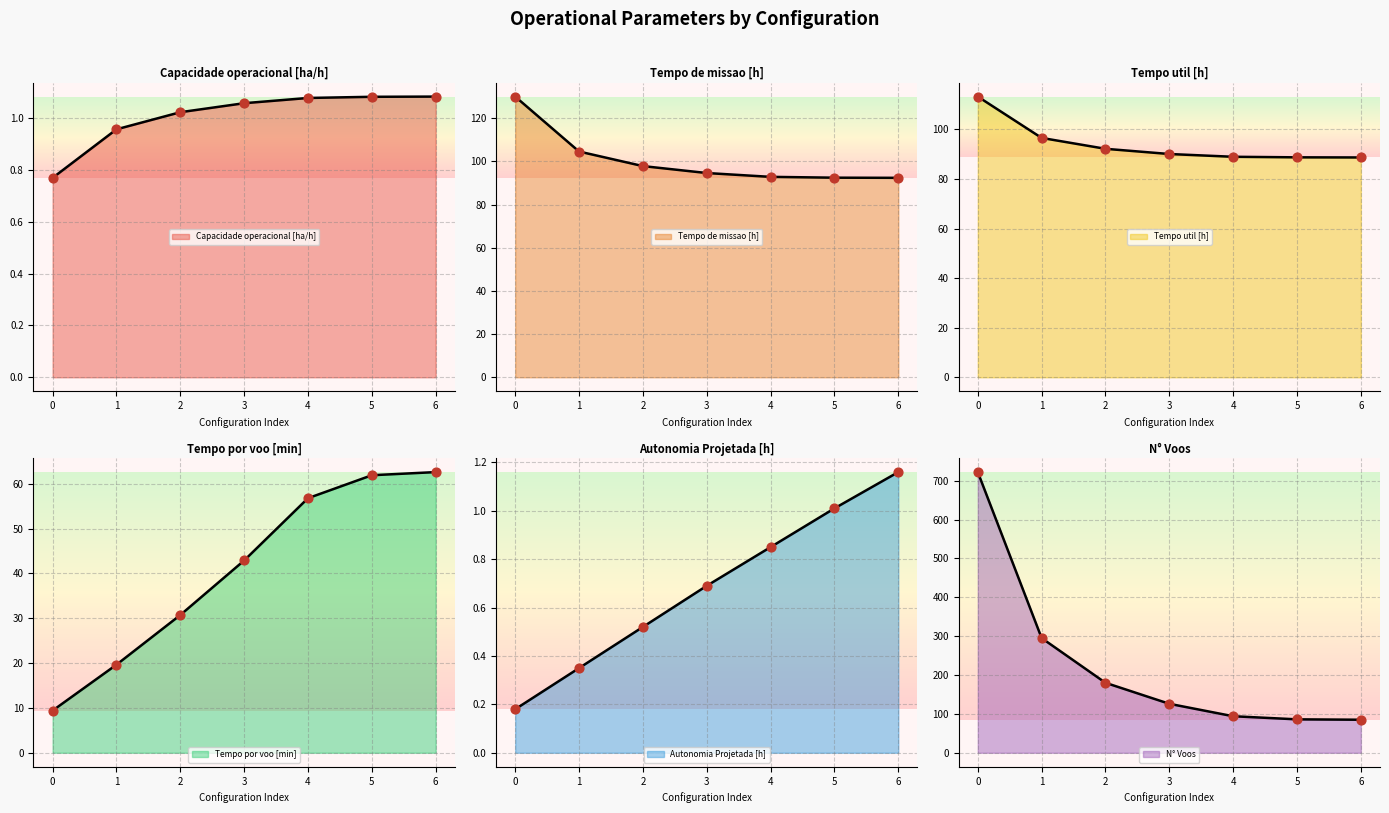

Which series reaches the maximum Y coordinate?

N° Voos